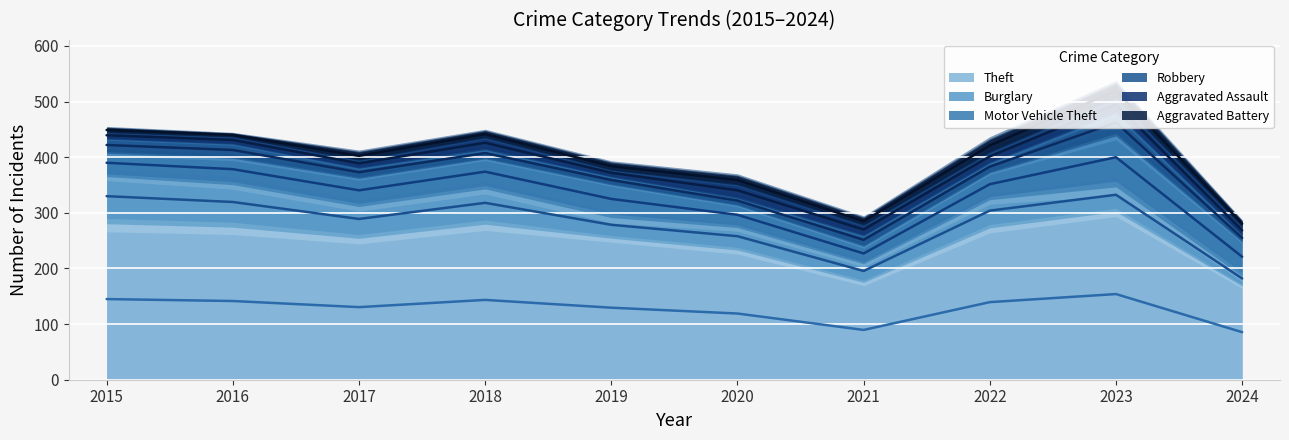

What is the sum of the Aggravated Assault values at 2020 and 2021?

41